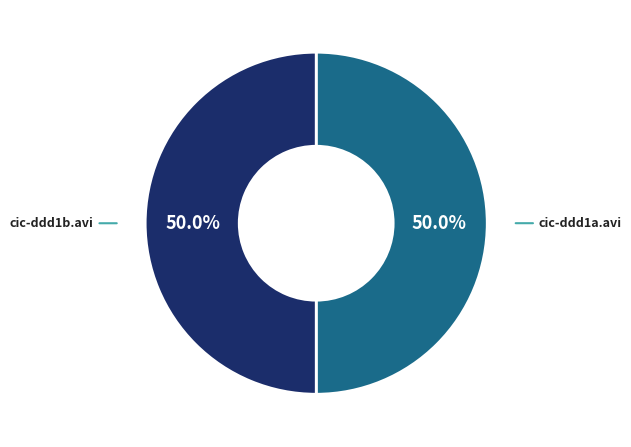

Approximately how many times larger is the value at cic-ddd1a.avi compared to cic-ddd1b.avi?

1.0